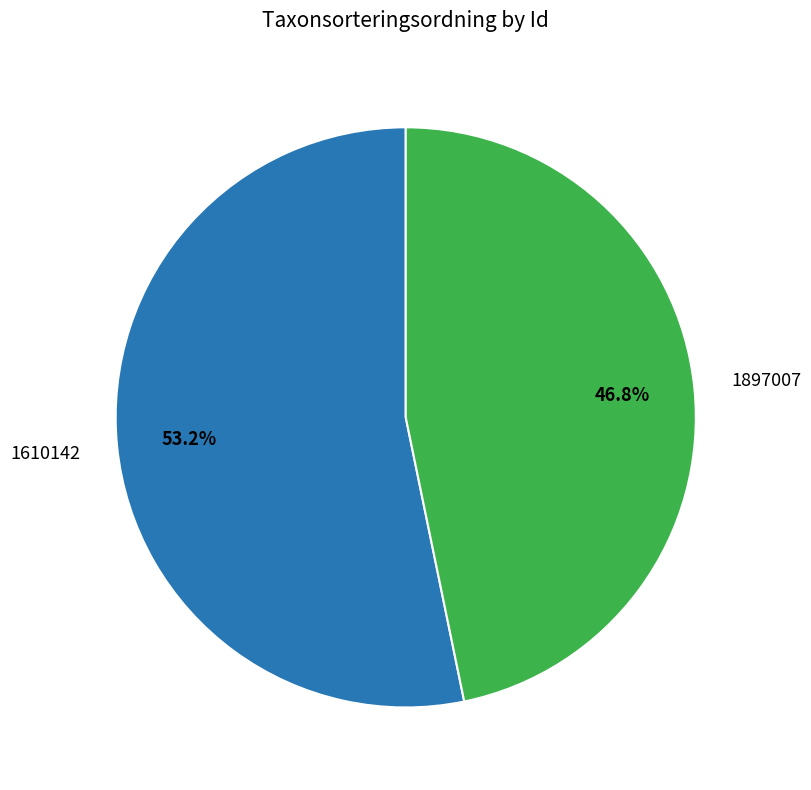

Which slice represents more than half of the pie?

1610142